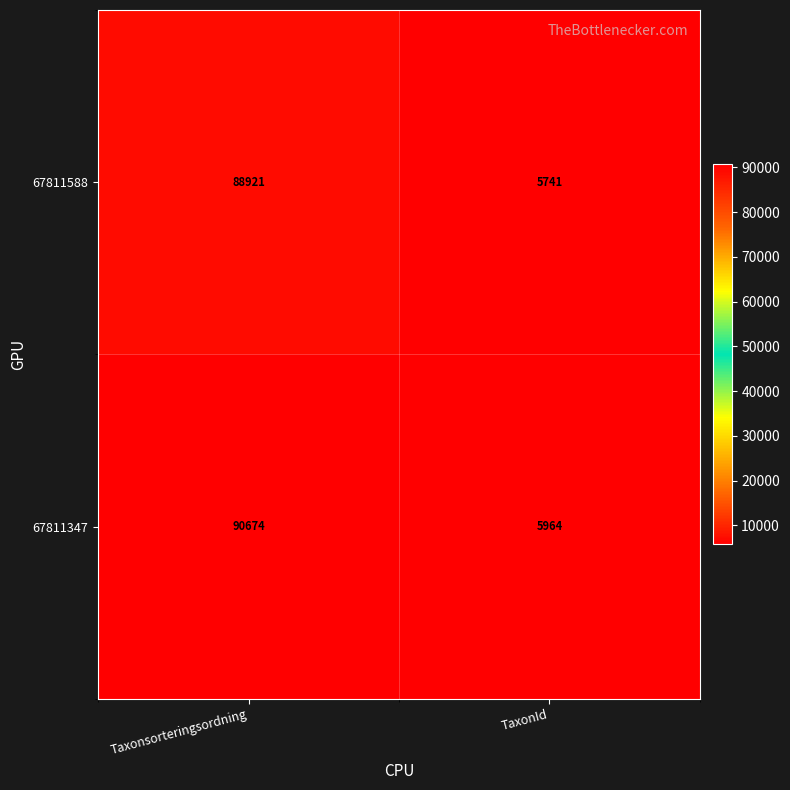

Count the number of categories in the chart.

2